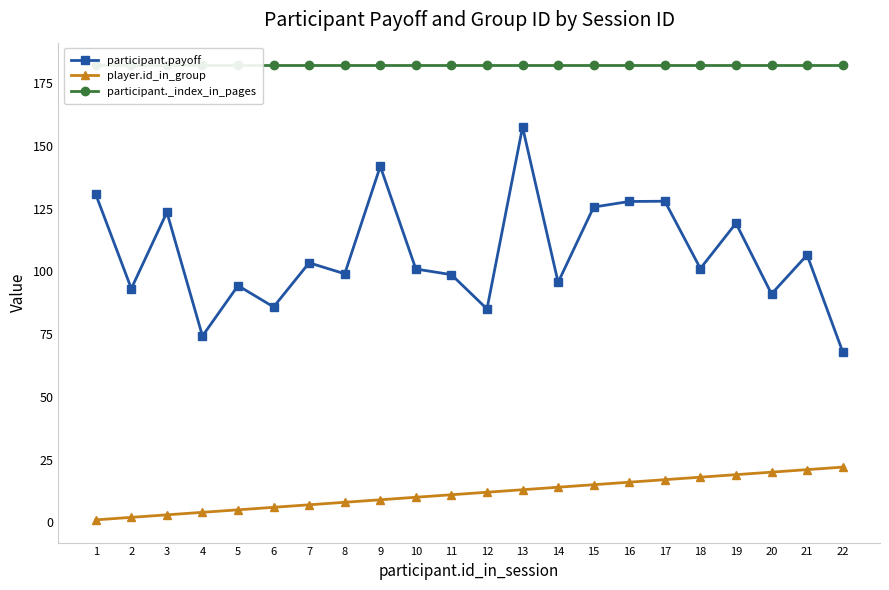

Is the value of participant.payoff at 5 greater than the value of participant._index_in_pages at 9?

No